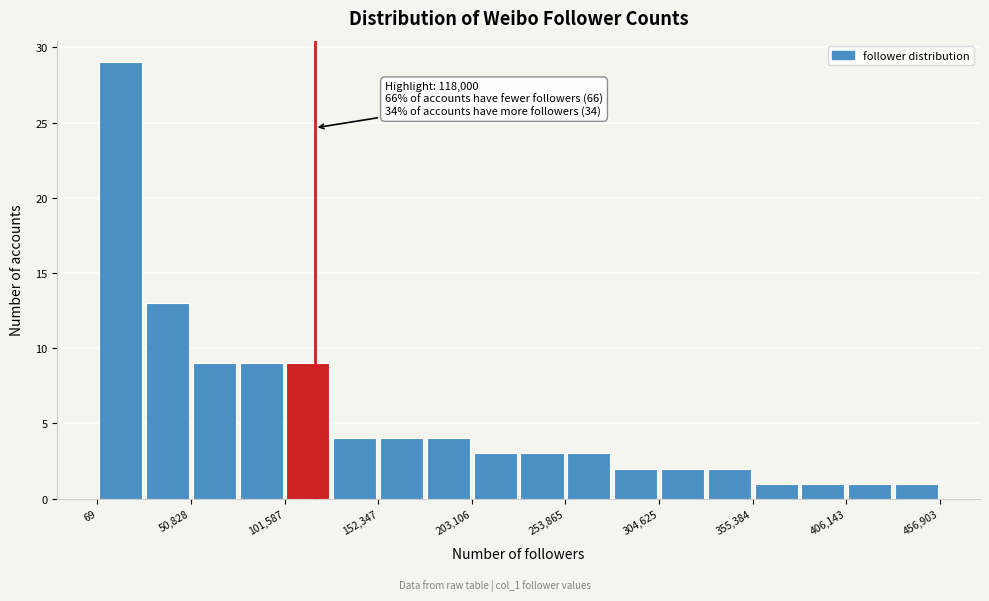

Read against the x-axis, roughly where is the centre of the tallest bar?

10000